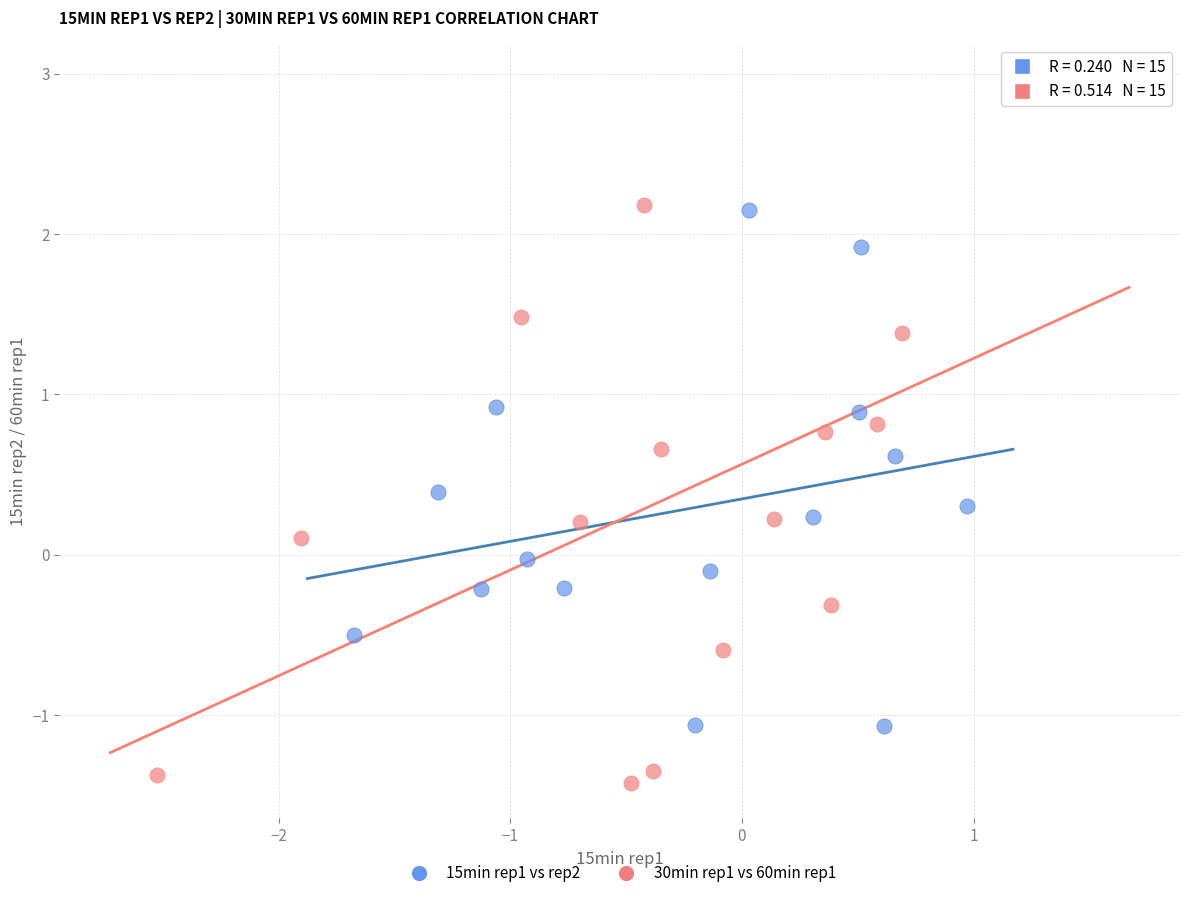

Which series contains the highest Y value?

30min rep1 vs 60min rep1